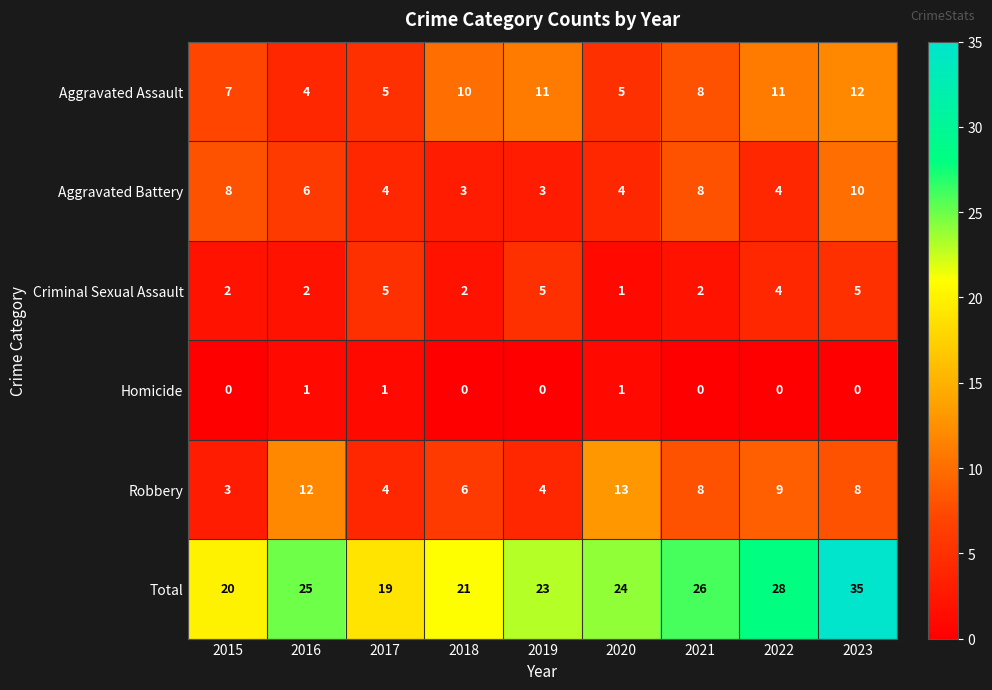

How many data points in Total are less than 24?

4